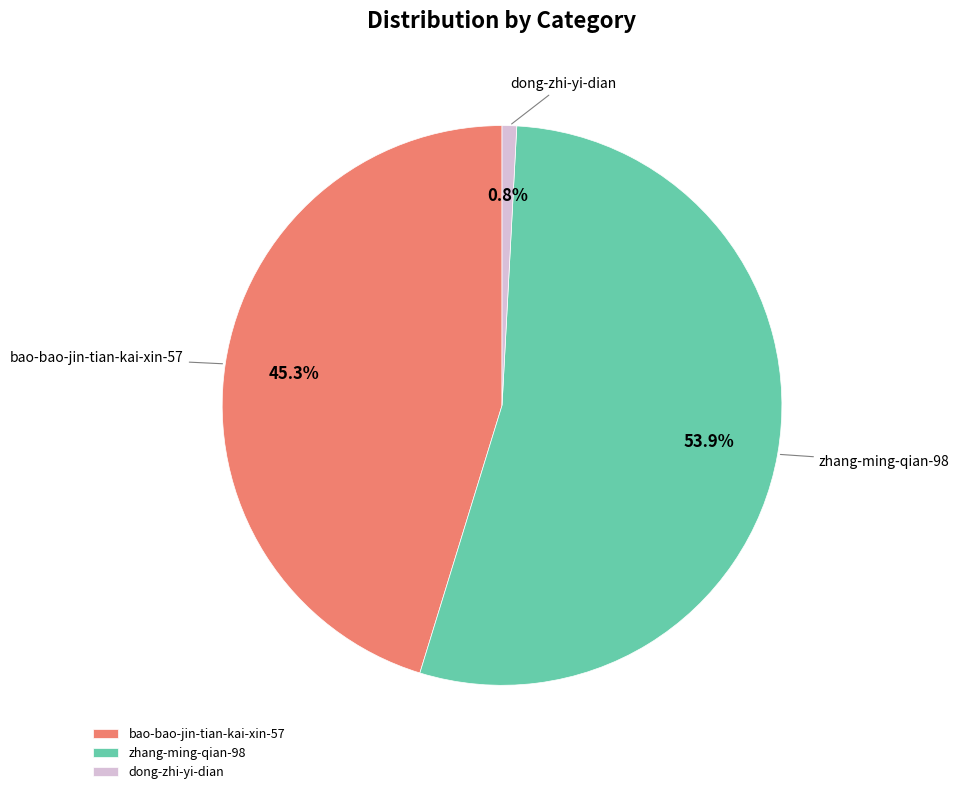

What is the majority slice?

zhang-ming-qian-98